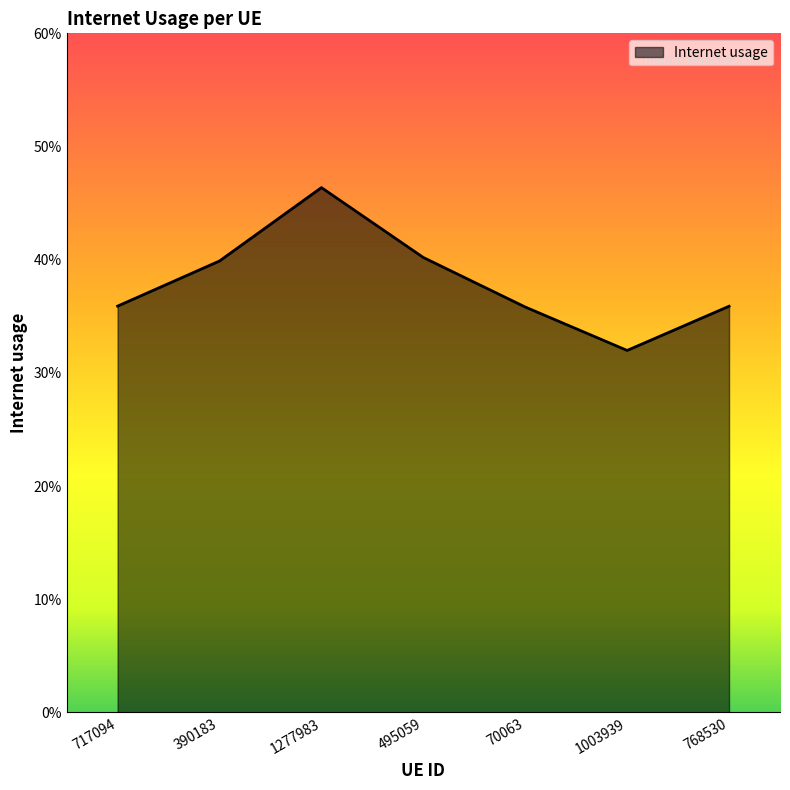

Count the values in the range 0 to 1.

7